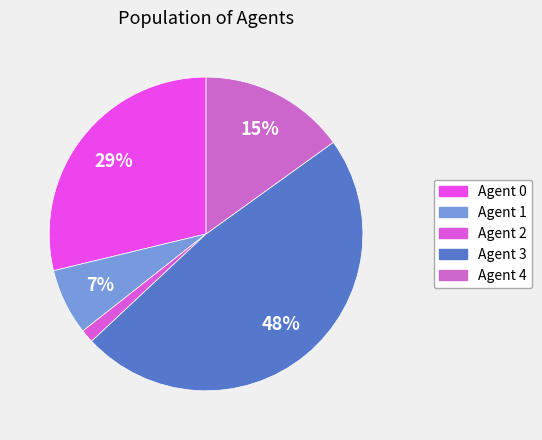

Count the number of slices in the pie.

5